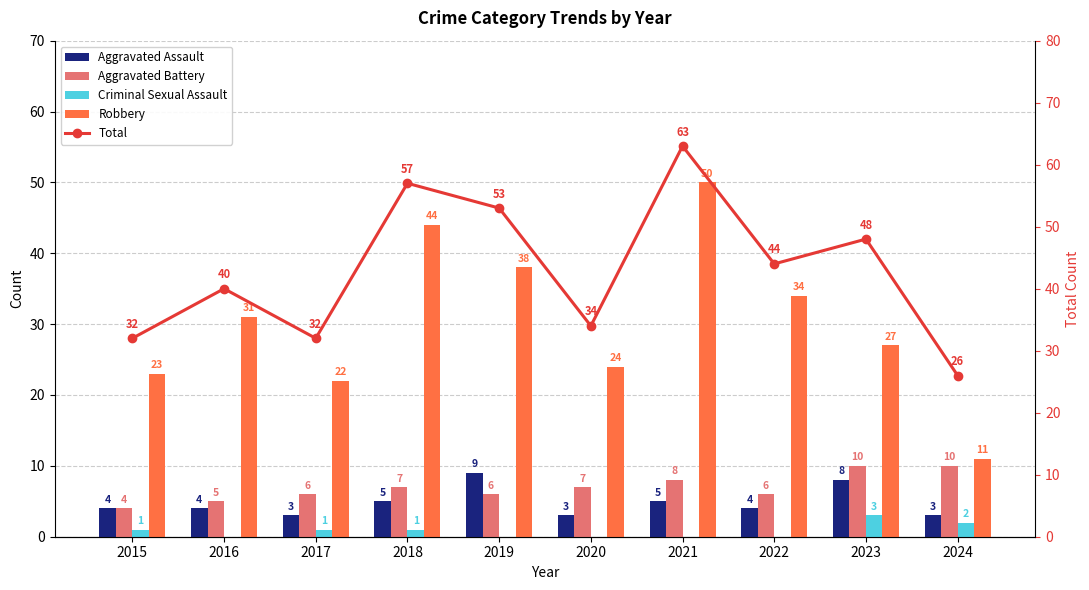

How many data points in Robbery are above 31?

4